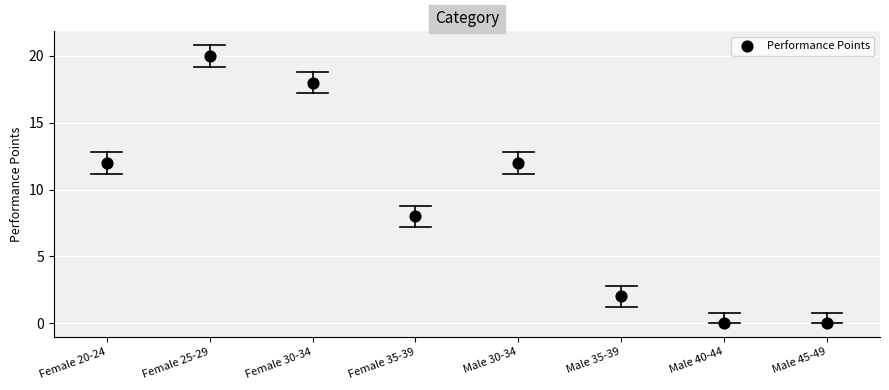

What is the average Y value?

9